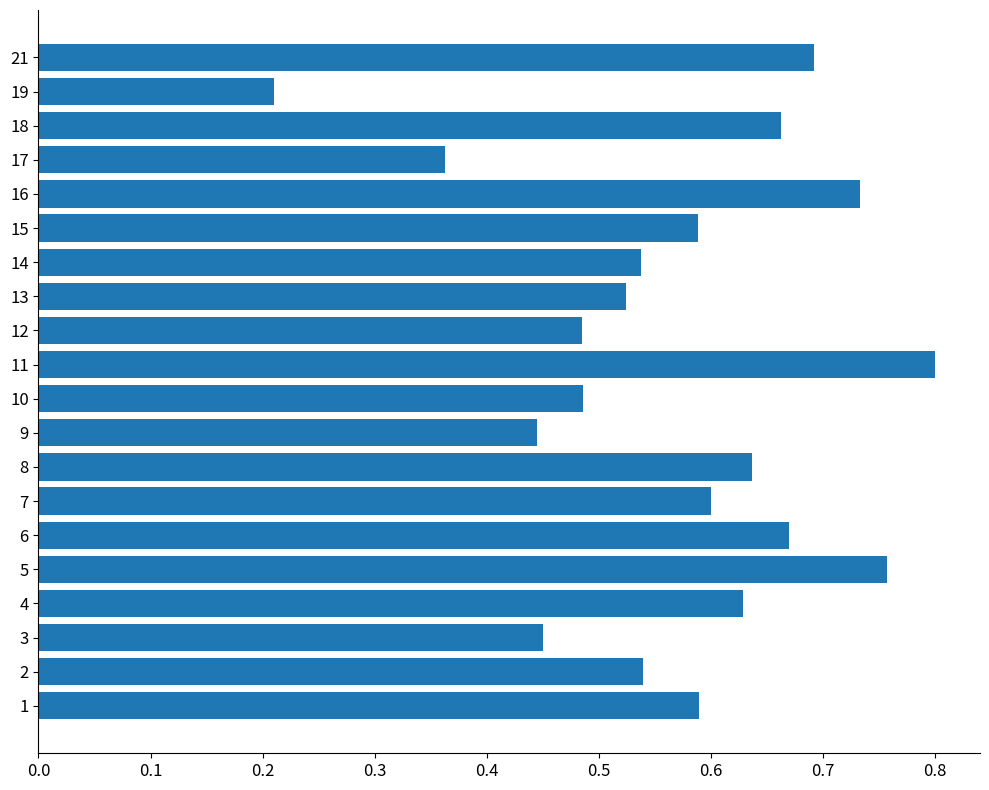

What is the sum of all values?

11.4